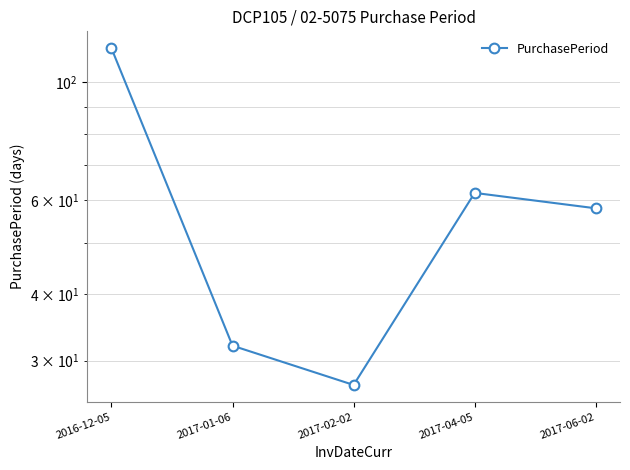

Reading left to right, extract all data points from this chart.

2016-12-05=116	2017-01-06=32	2017-02-02=27	2017-04-05=62	2017-06-02=58